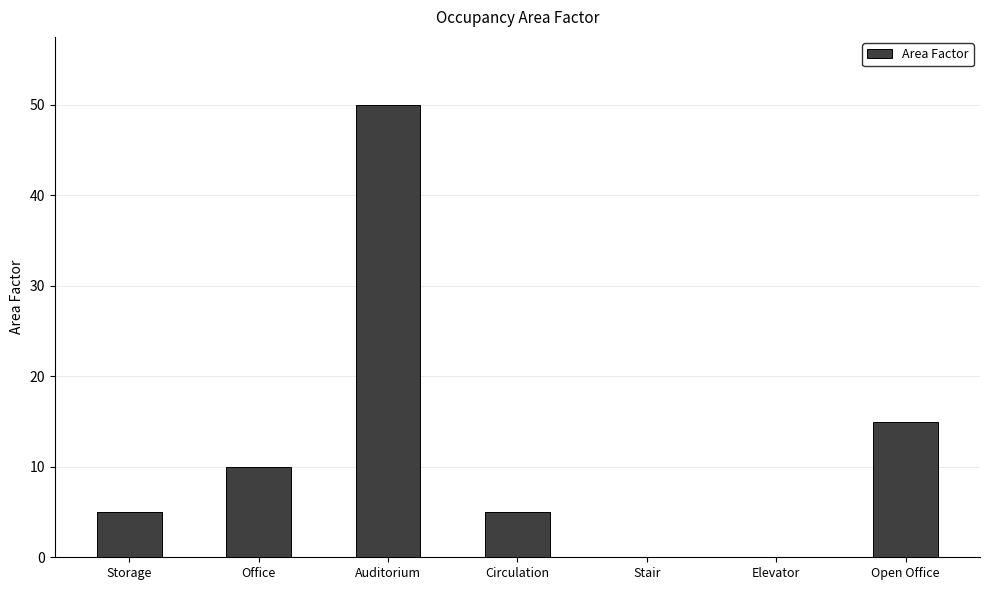

What is the change in value from Auditorium to Circulation?

-45